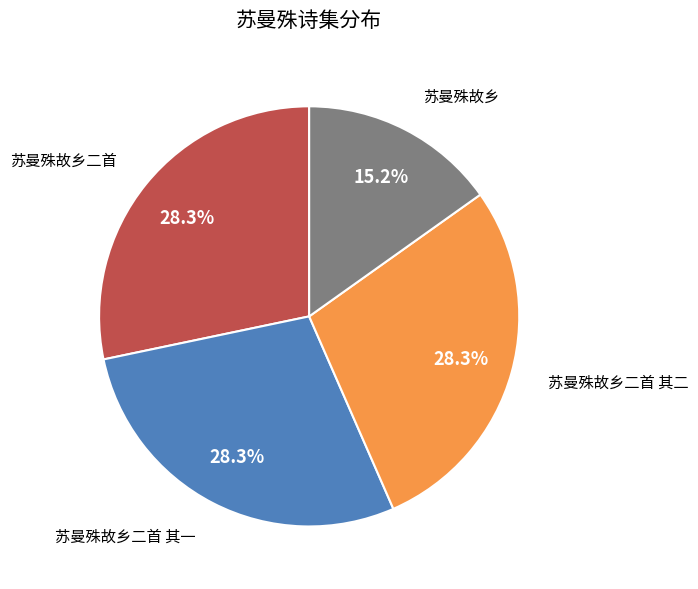

Does any single category account for the majority?

No